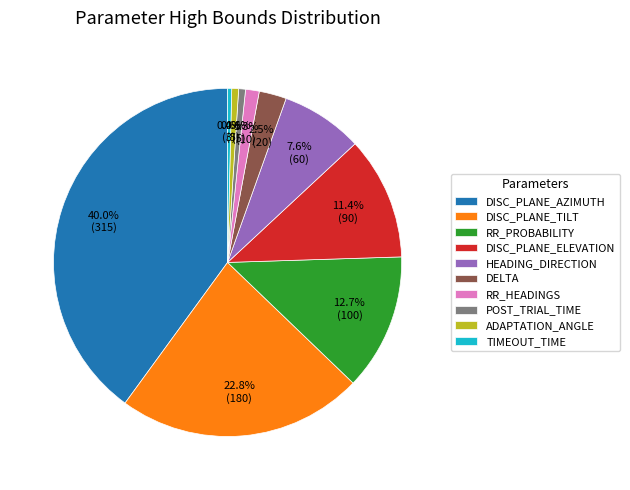

What portion of the pie excludes HEADING_DIRECTION?

92.4%